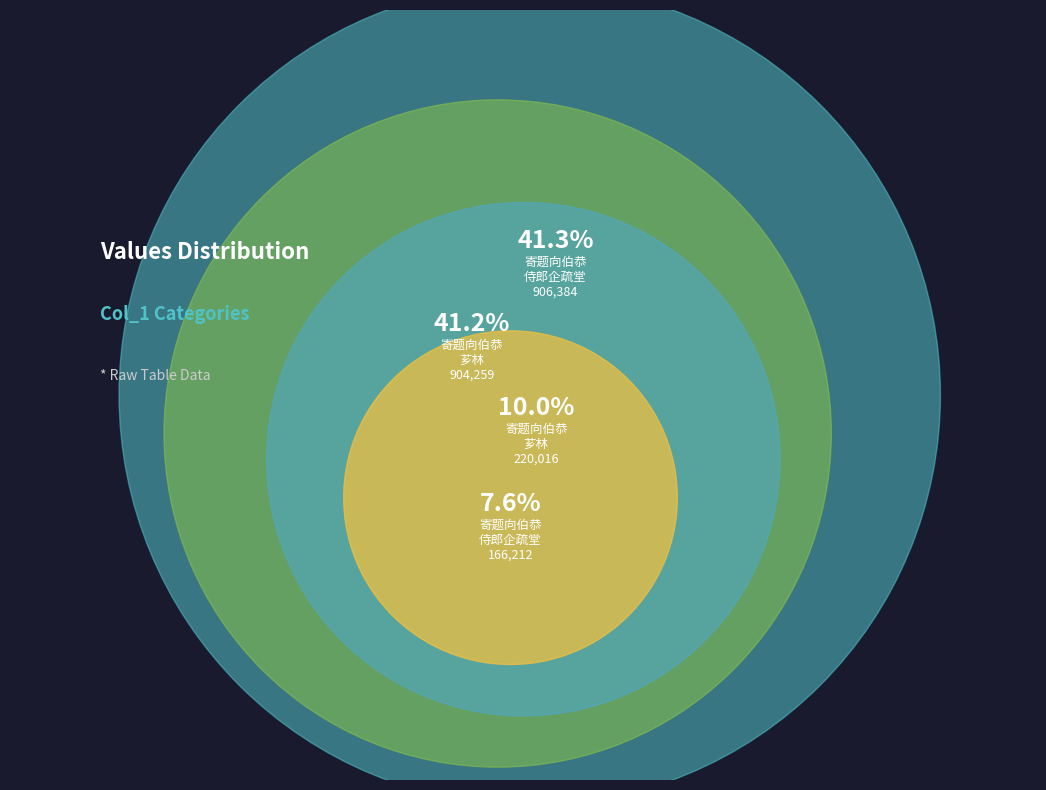

How many slices are in this pie chart?

4